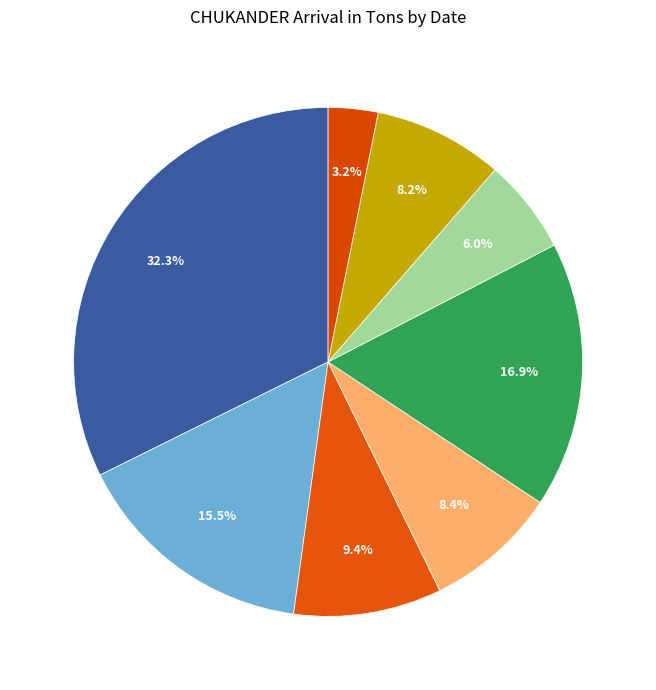

Is there a majority slice in this chart?

No